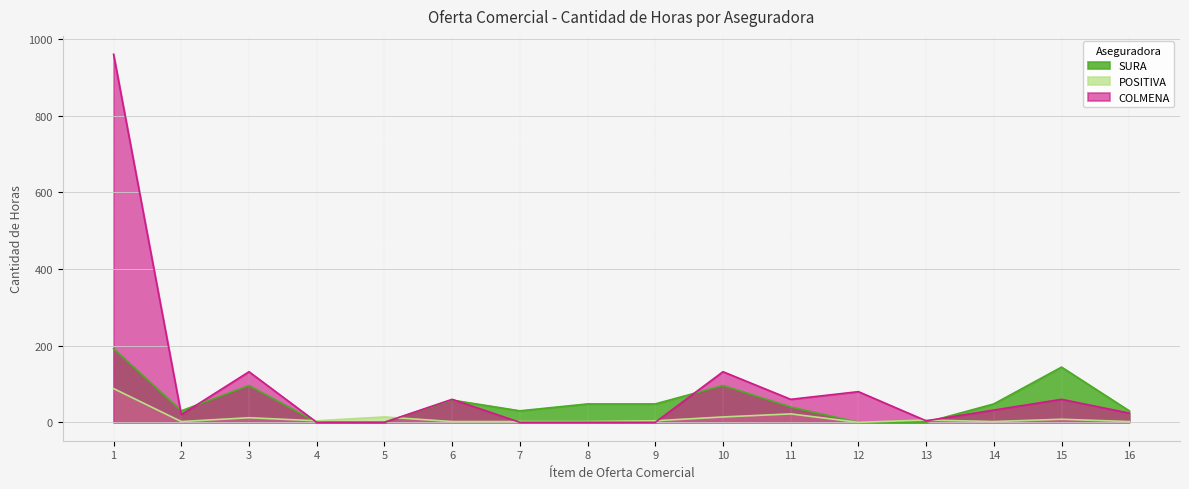

What is the difference between the maximum and minimum values in the COLMENA series?

960